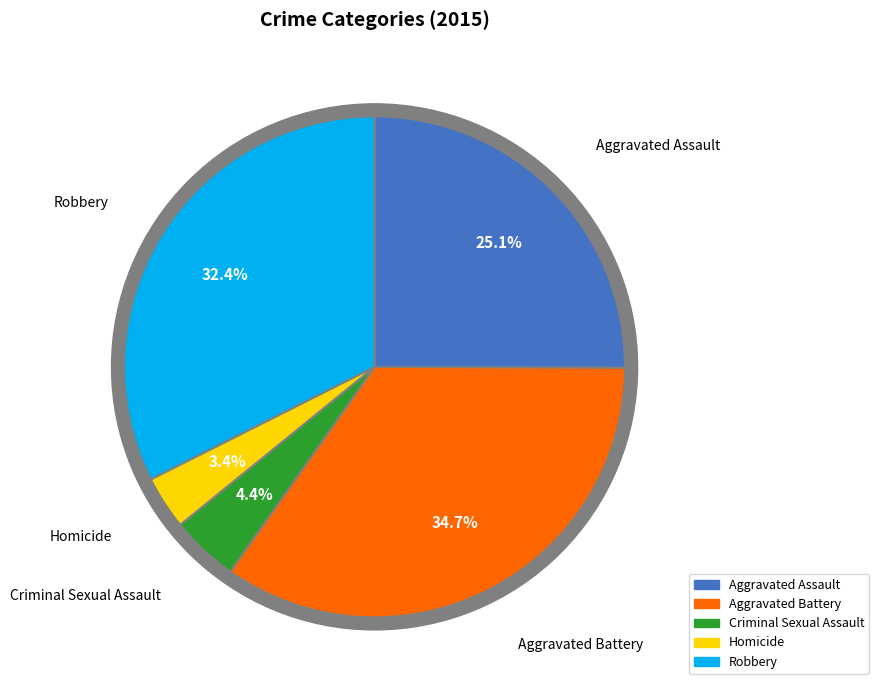

True or false: Homicide accounts for 1% of the total.

False